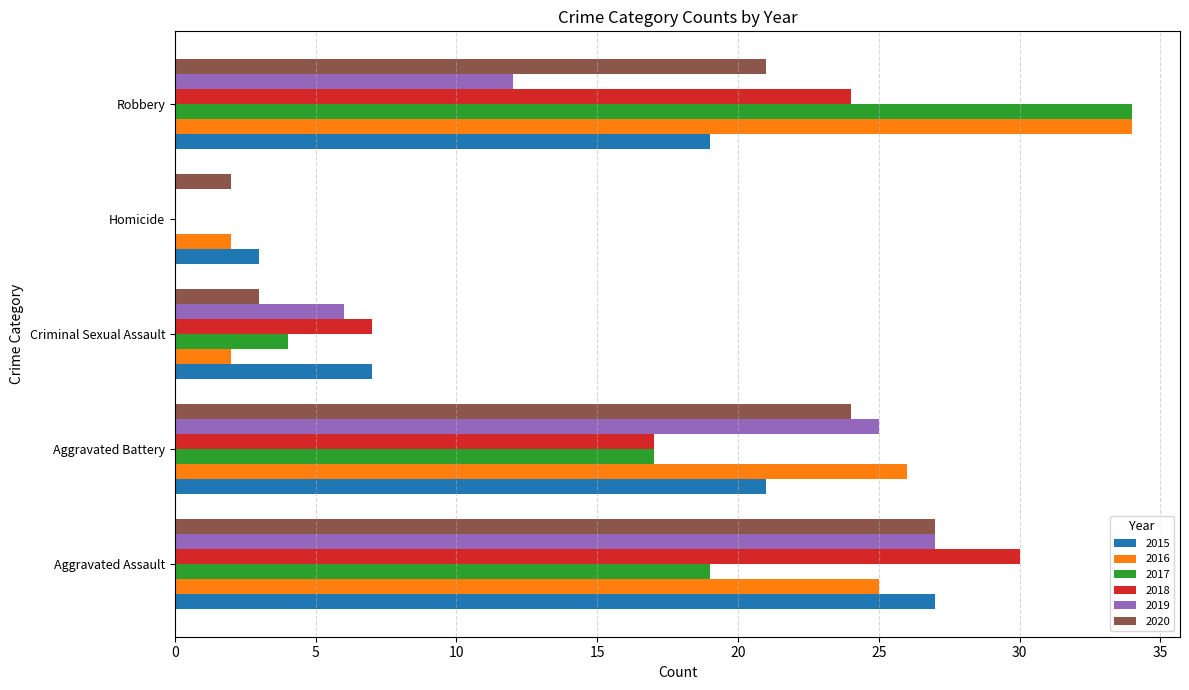

What is the average value of the 2015 series?

15